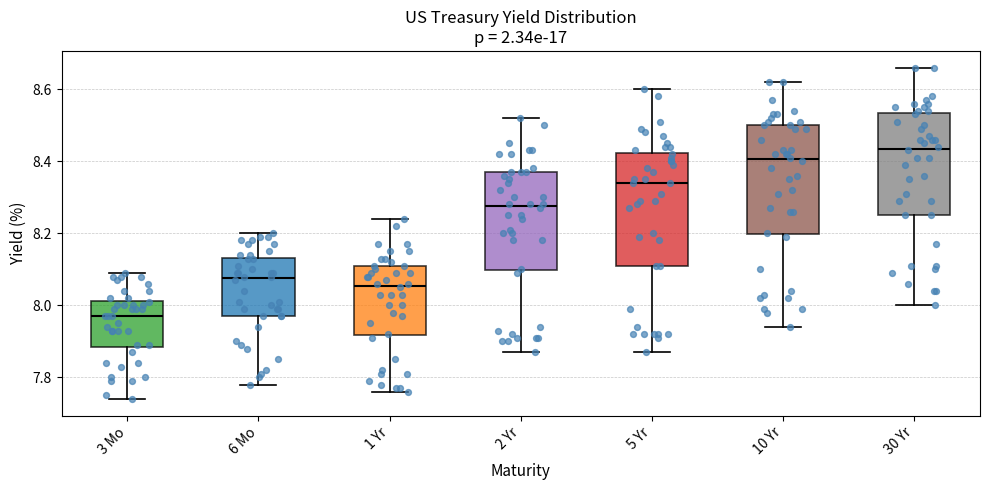

Where does the upper whisker of the box for 5 Yr end on the y-axis? The values are not printed on the chart, so give them approximately, as read against the axis.

8.60